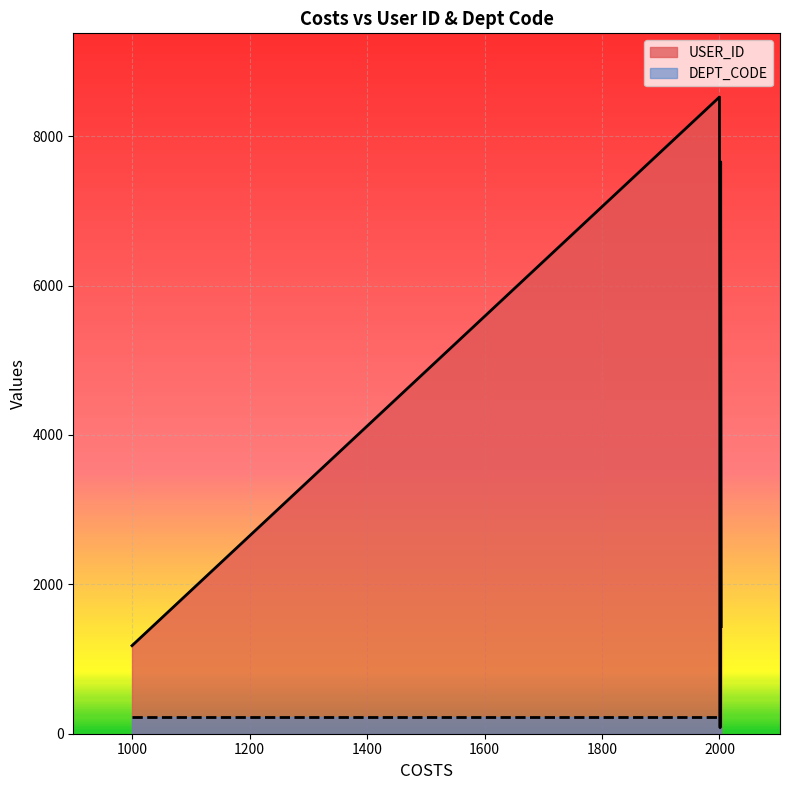

True or false: the data has more than 1 interior local peaks.

True